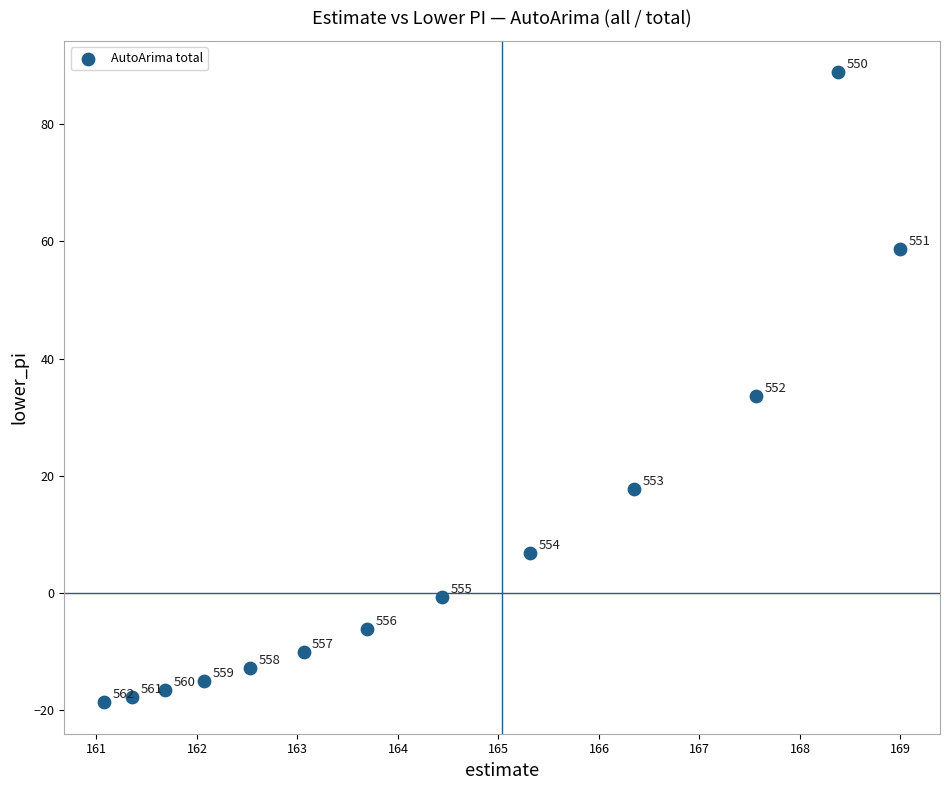

What Y value in the scatter plot is closest to 35?

33.6